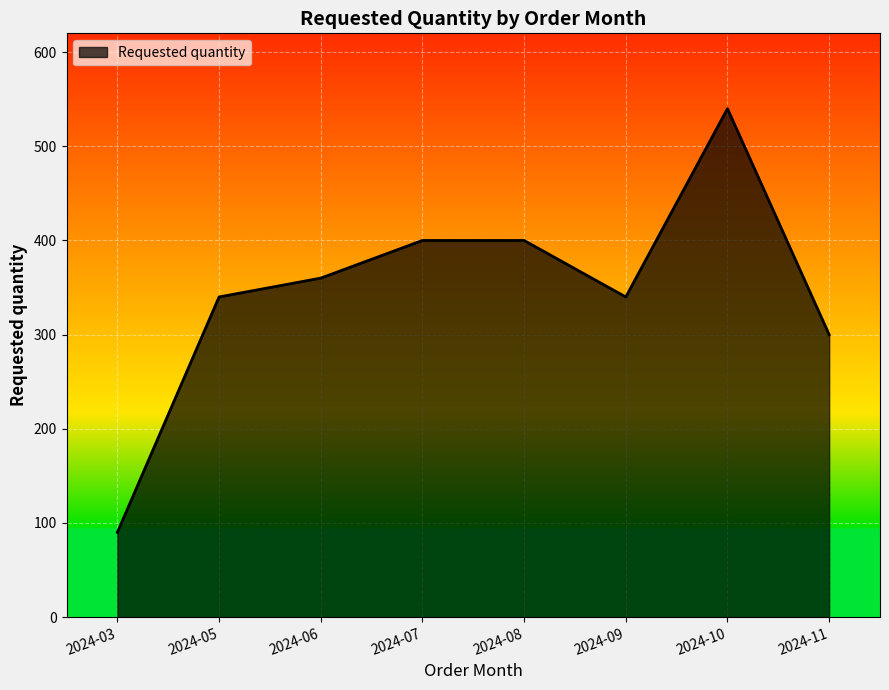

Is it true that the value at 2024-06 is 360?

True